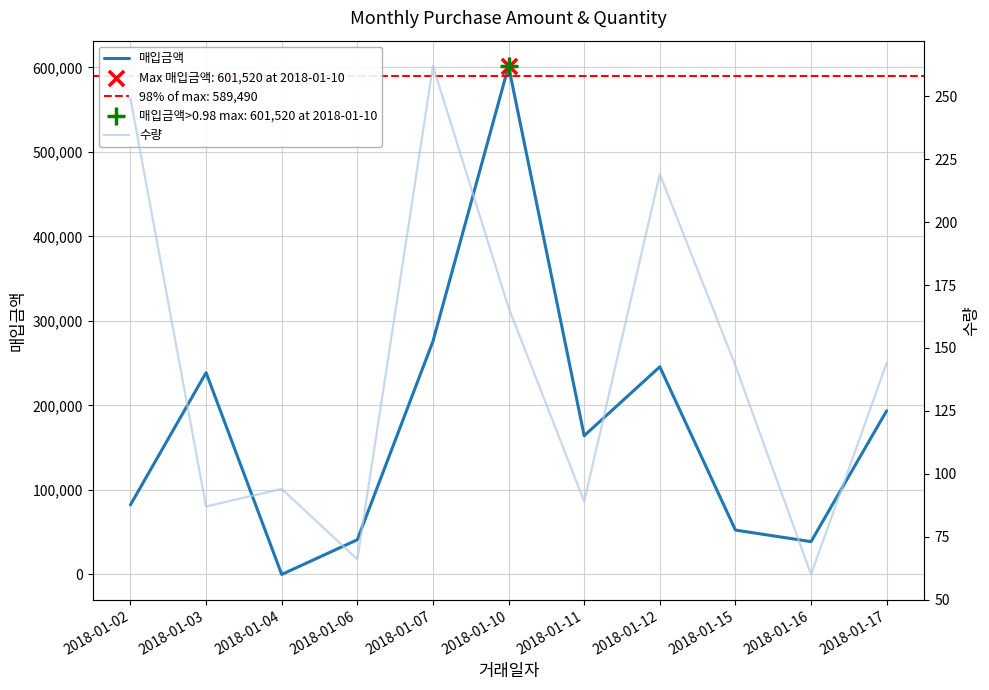

What is the total value across all series at 2018-01-06?

41118